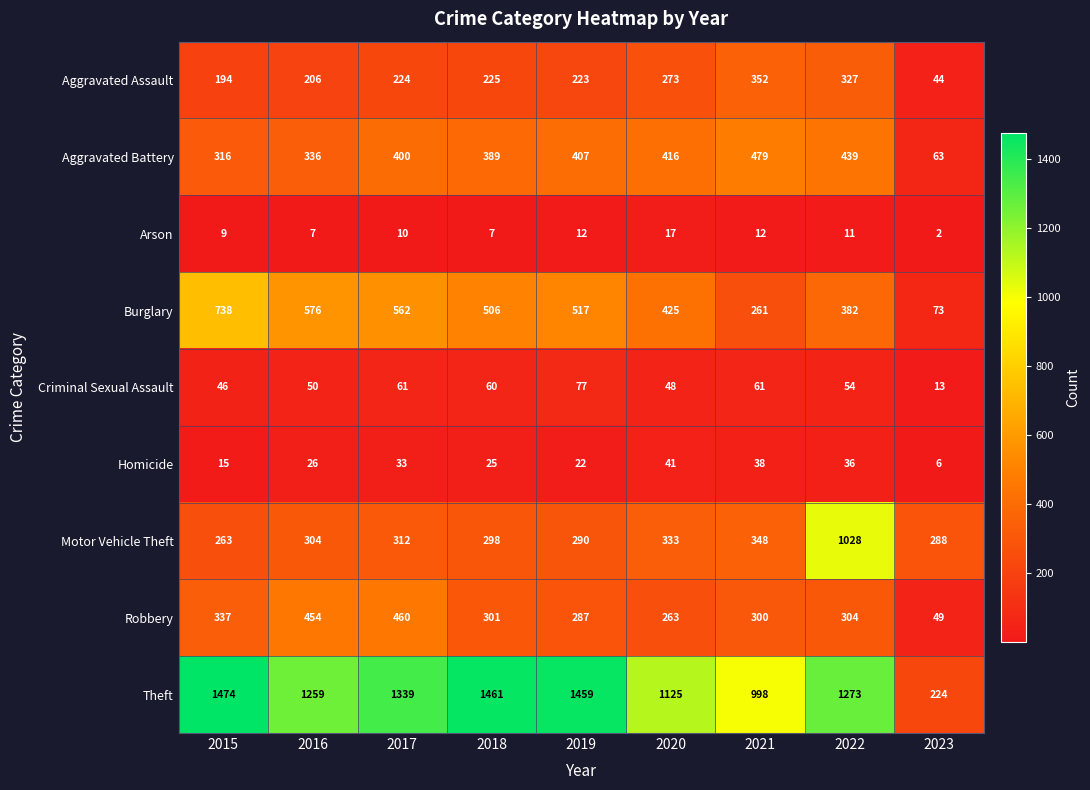

Which series has the widest spread of values?

Theft